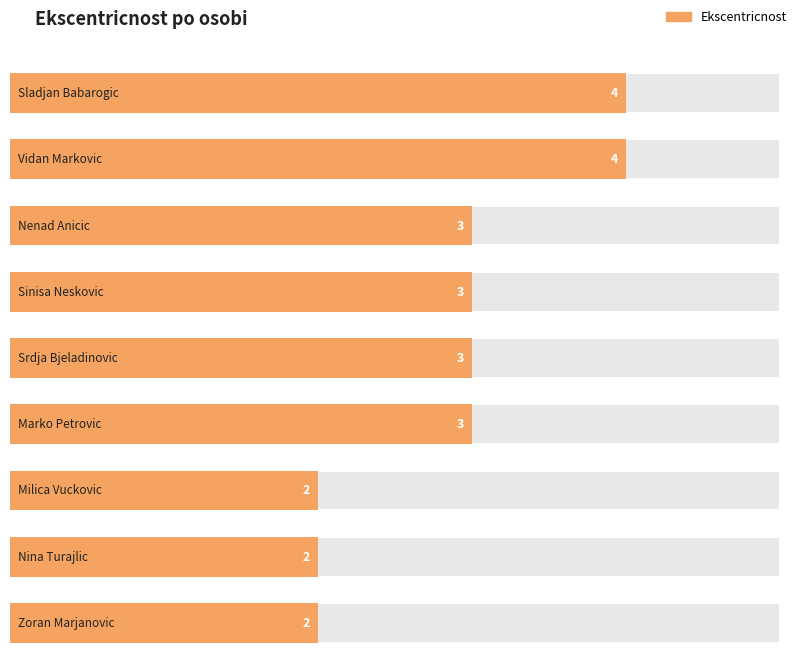

How many data points are less than 3?

3